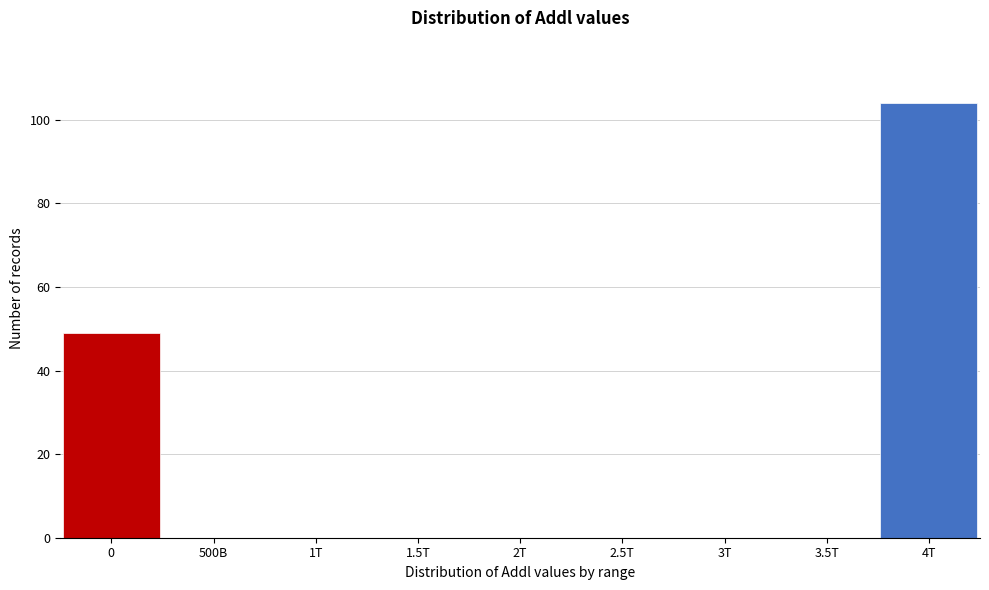

Reading right to left, transcribe all the data shown in this chart.

4T=104	3.5T=0	3T=0	2.5T=0	2T=0	1.5T=0	1T=0	500B=0	0=49